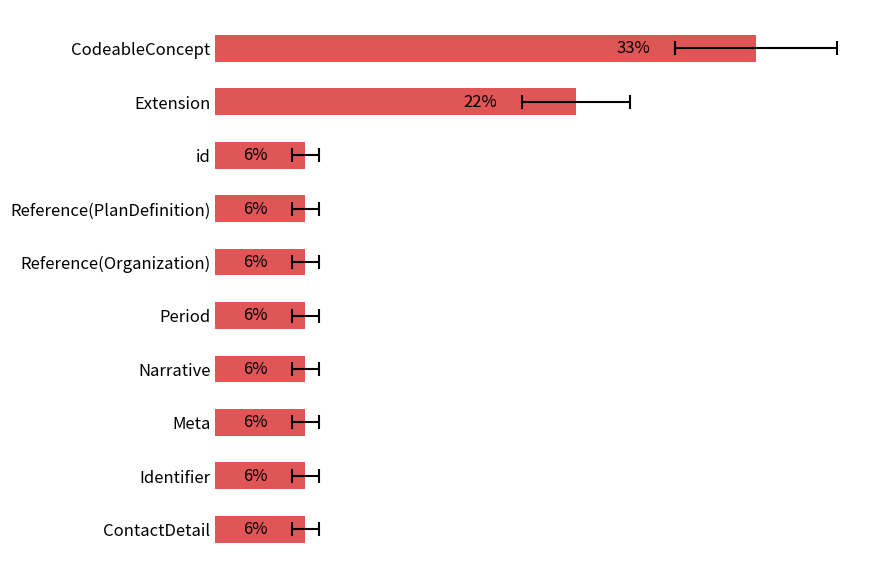

What is the value of the 8th bar from the left?

5.6